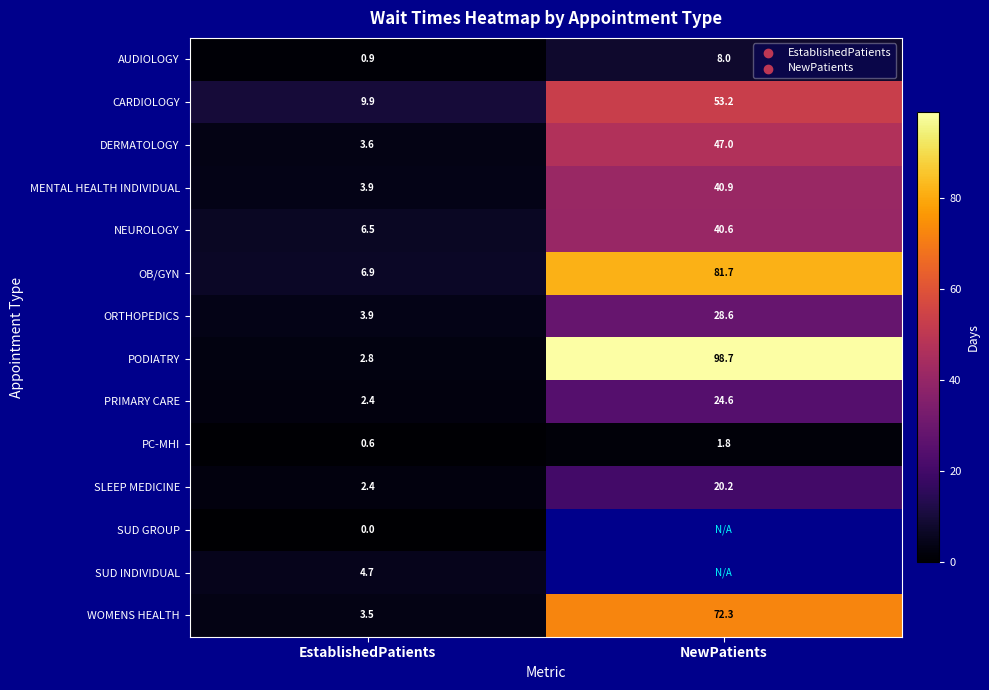

At which label does OB/GYN reach its peak?

NewPatients